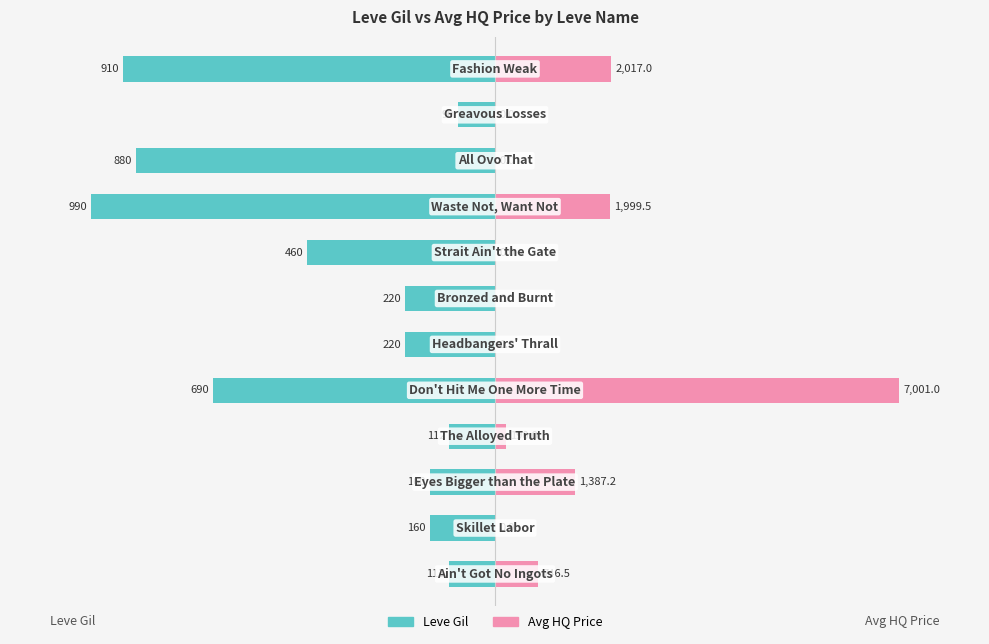

At how many categories does at least one series exceed -26?

12